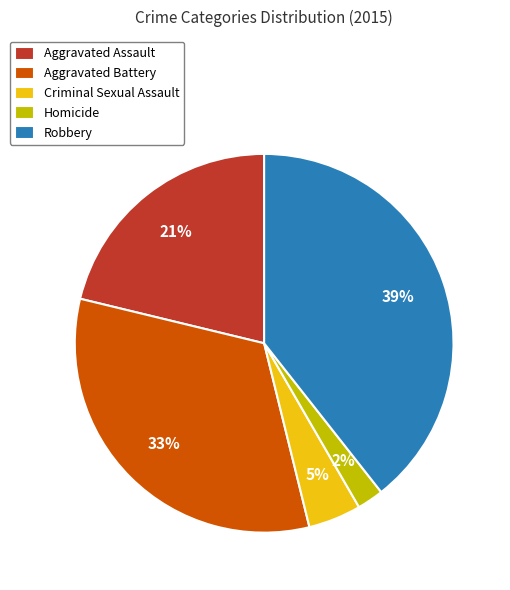

Is there a majority slice in this chart?

No